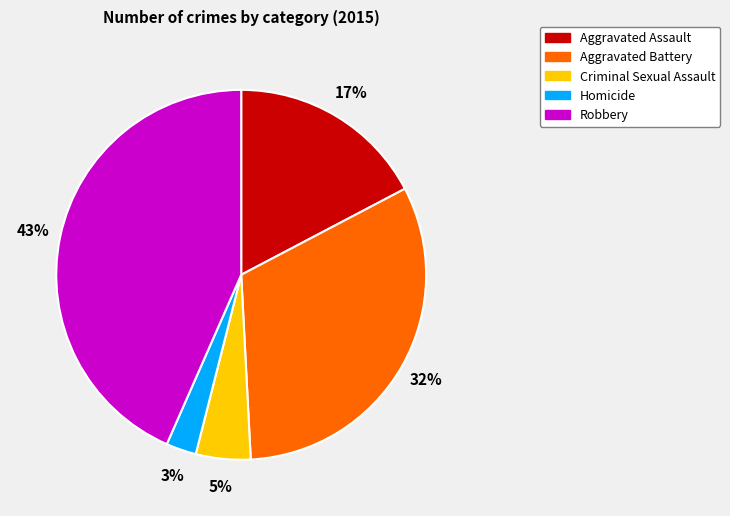

What percentage is the Aggravated Battery slice, to the nearest percent?

32%